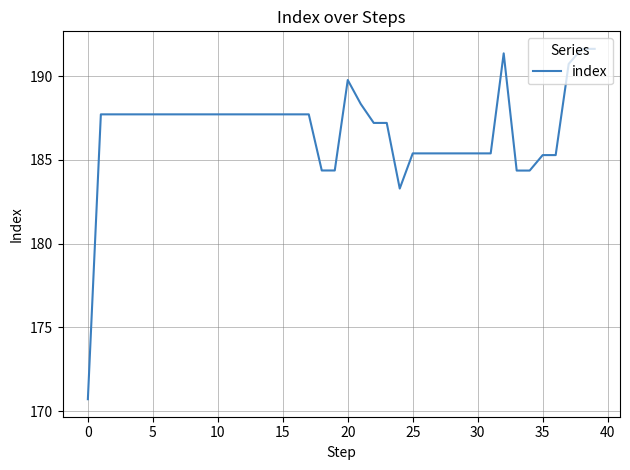

What is the difference between the maximum and minimum values?

20.9